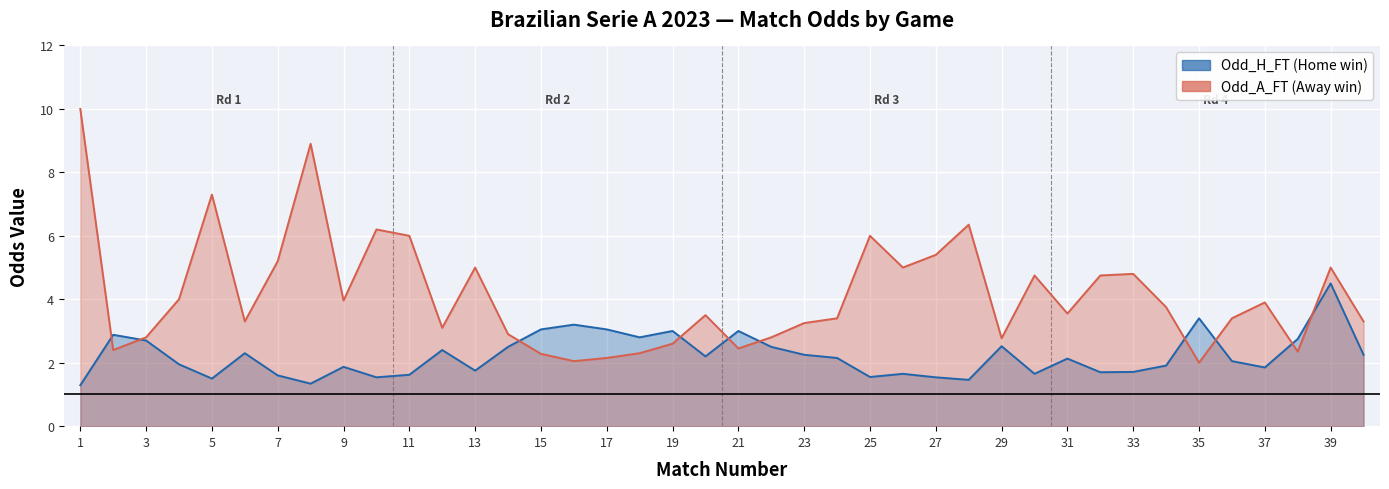

Where is Odd_A_FT nearest to the value 6?

11